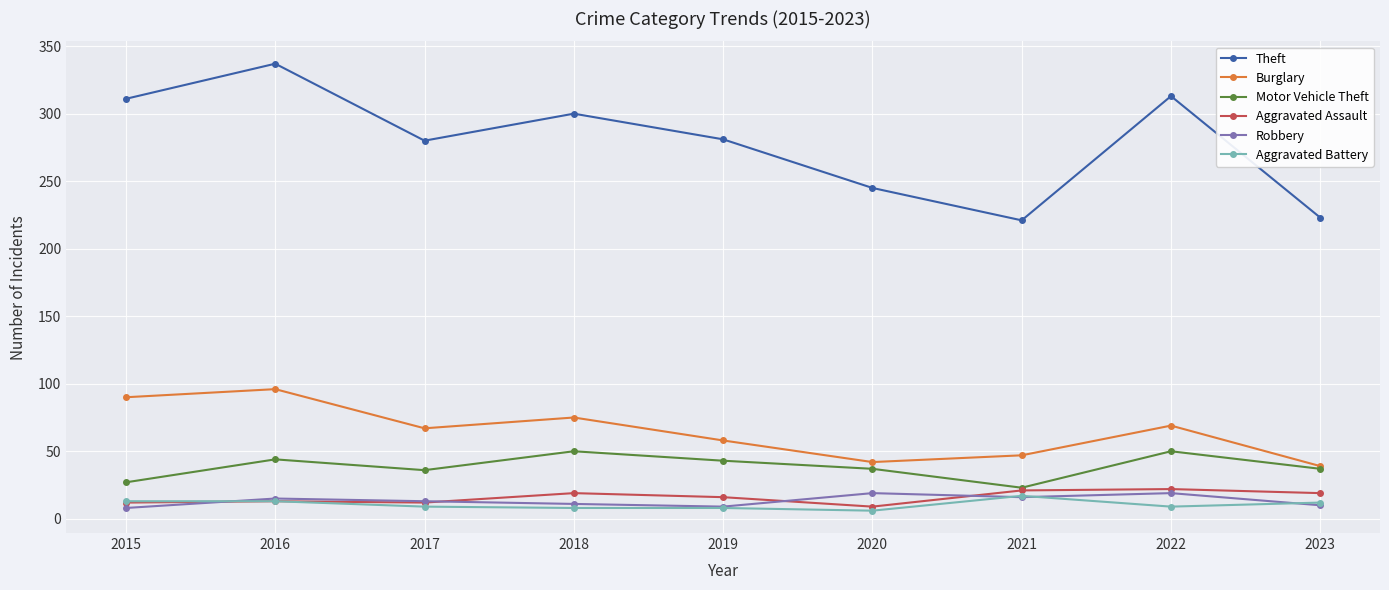

Which series has the largest total across all categories?

Theft